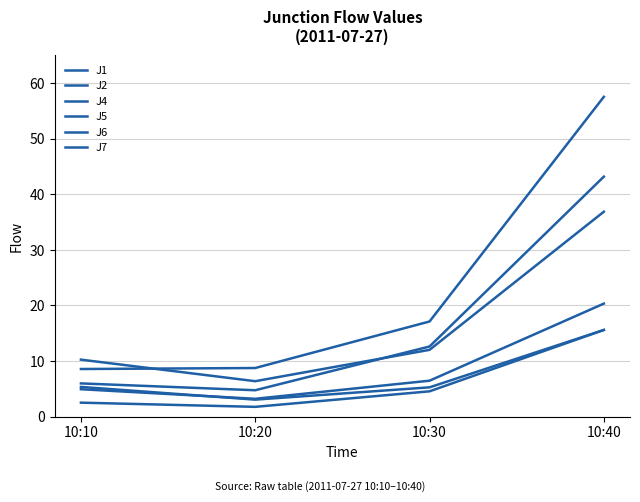

Is this an area chart (filled region under the line)?

No